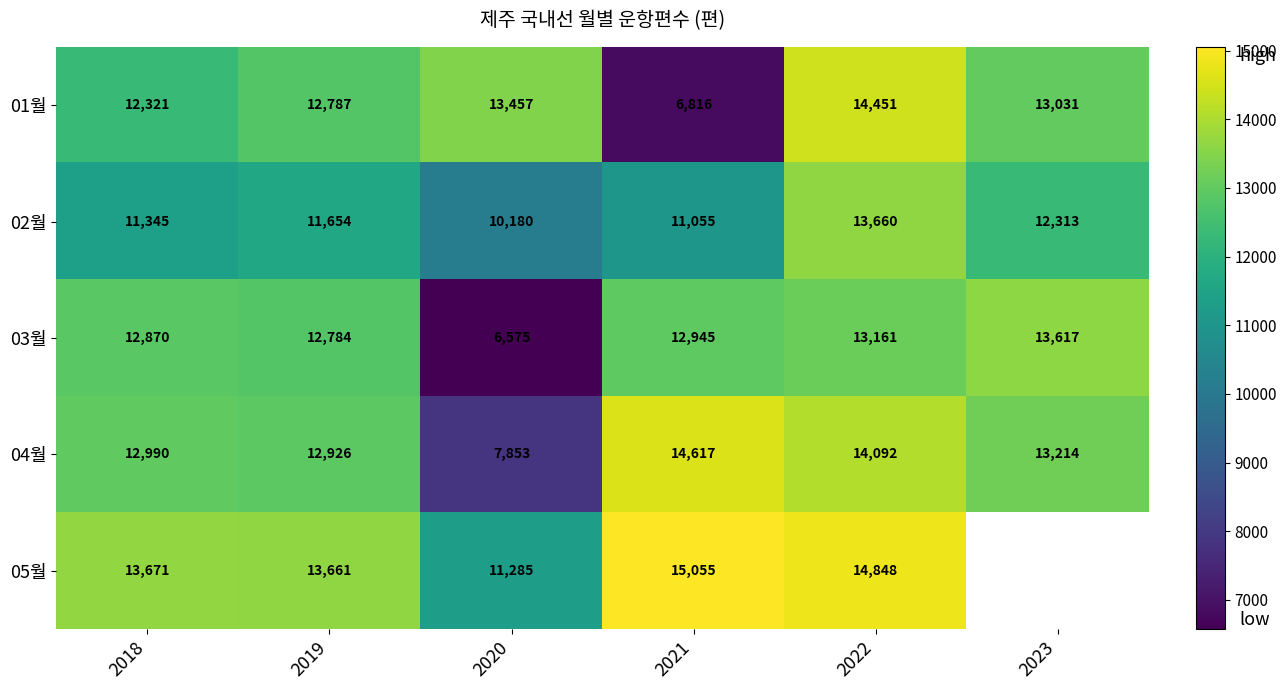

At which category is the sum across all series the highest?

2022